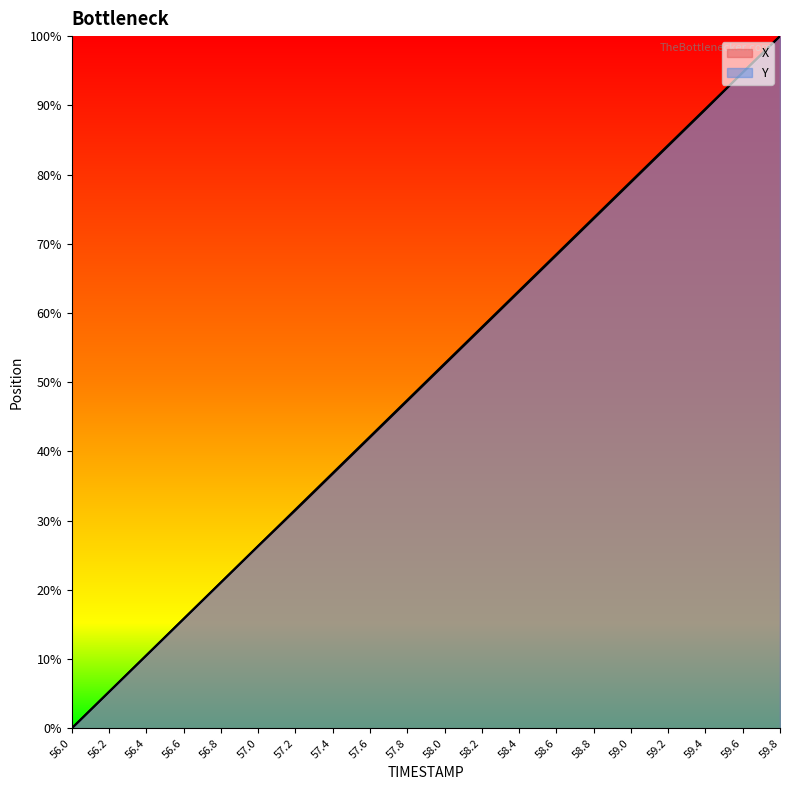

Reading left to right, list all the values displayed in this chart.

X: 0.0	5.3	10.5	15.8	21.1	26.3	31.5	36.8	42.0	47.3	52.5	57.8	63.1	68.3	73.6	78.9	84.1	89.4	94.7	100.0
Y: 0.0	5.3	10.5	15.8	21.1	26.3	31.6	36.9	42.2	47.4	52.7	57.9	63.2	68.5	73.7	79.0	84.3	89.5	94.8	100.0